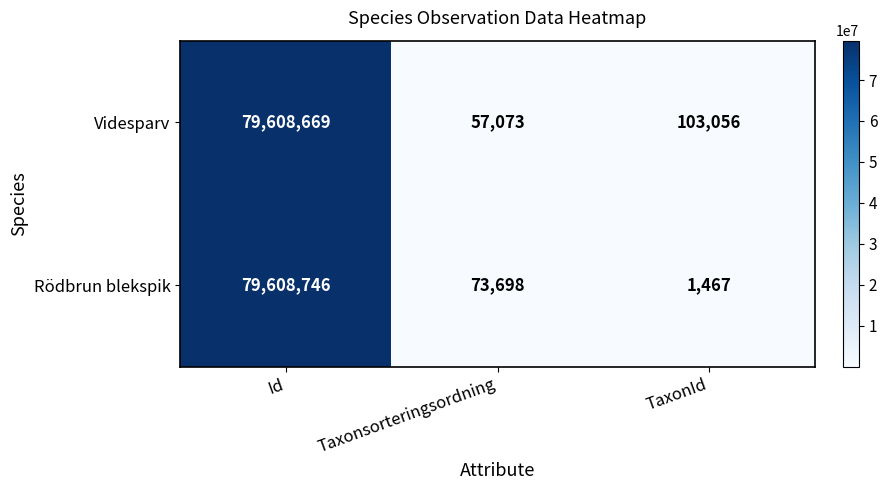

Between Id and TaxonId, which series saw the biggest shift?

Rödbrun blekspik